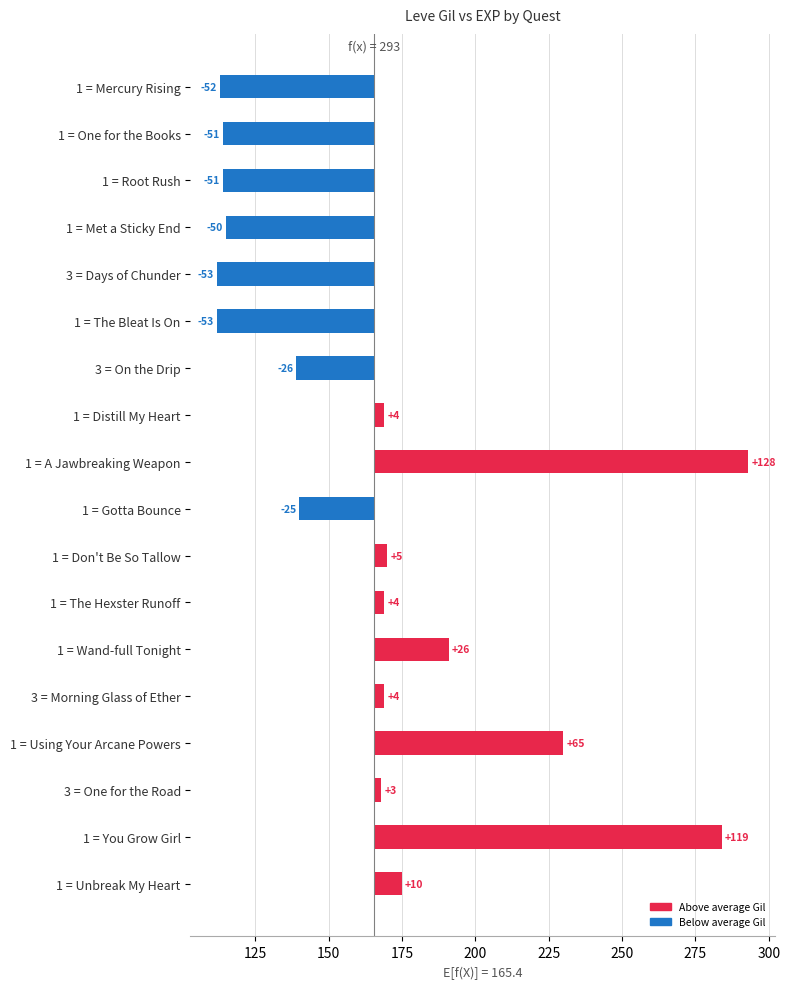

What is the value of the 10th bar from the left?

-25.4